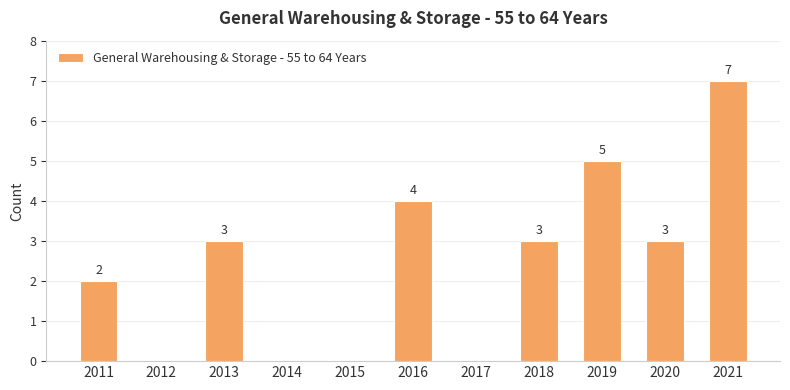

What is the difference between the values at 2014 and 2013?

3